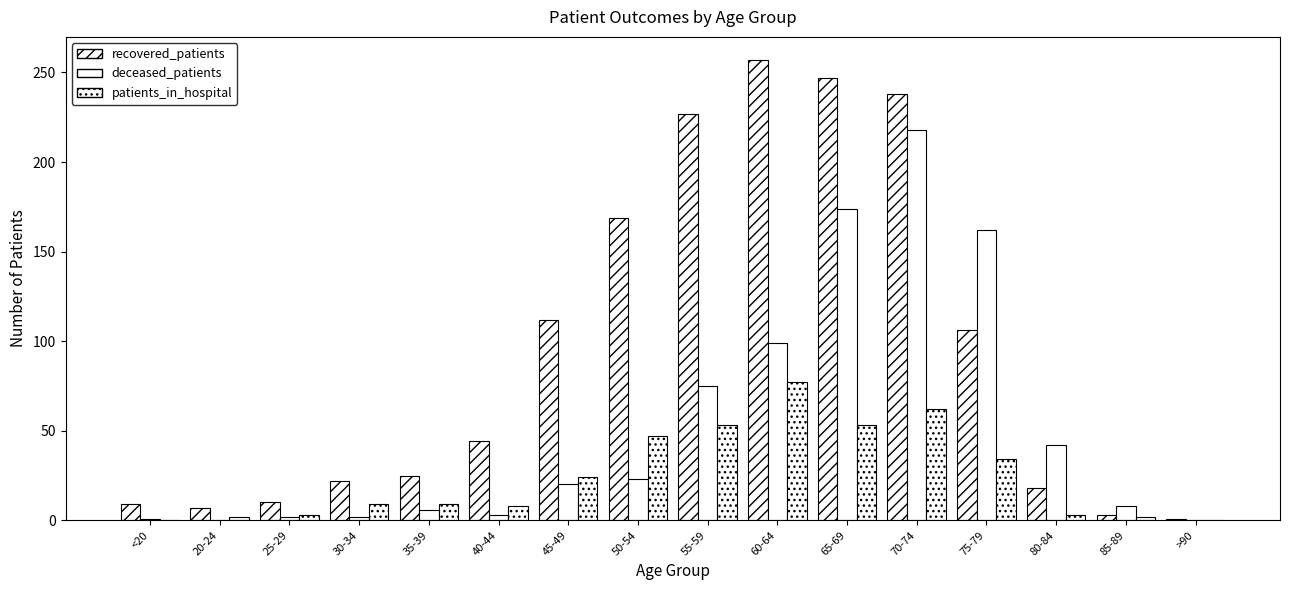

What is the value of the recovered_patients bar at the 8th from the left?

169